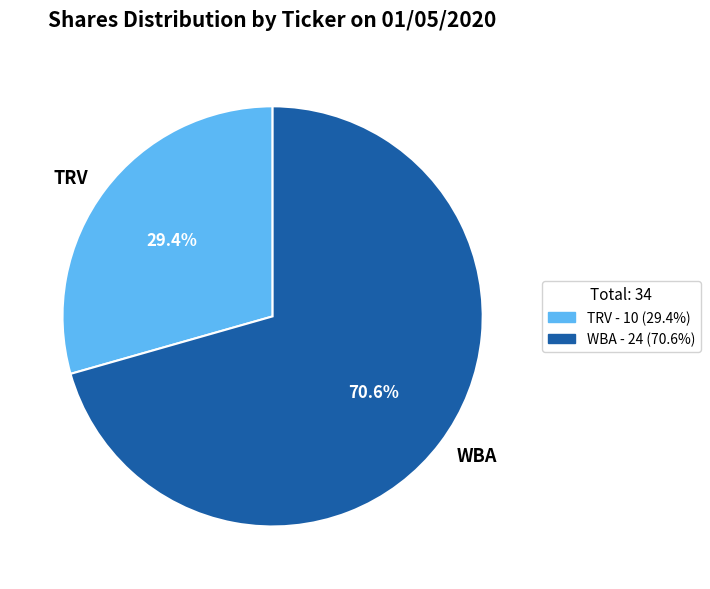

The TRV slice represents 17% of the pie. True or false?

False